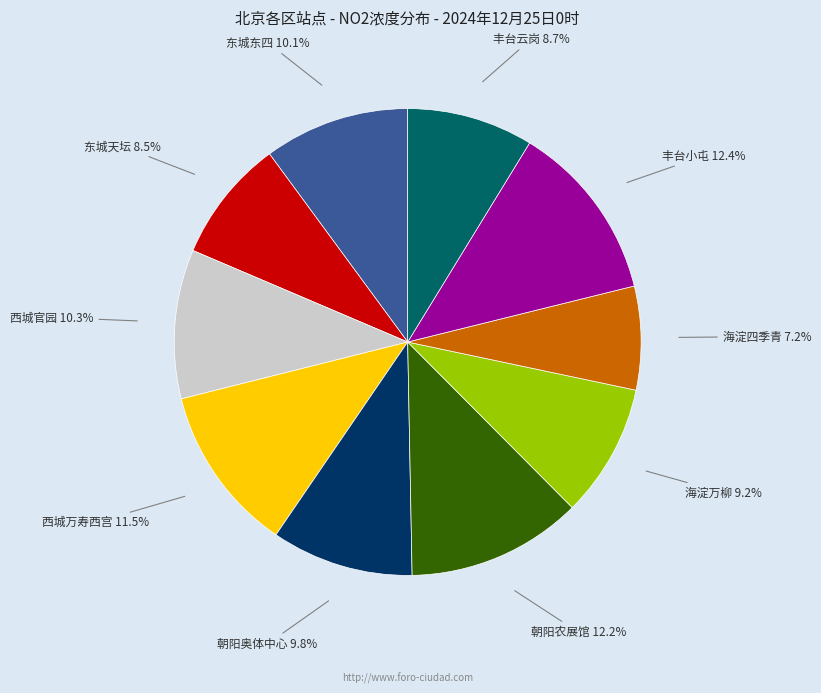

To the nearest percent, what is the difference between the 丰台云岗 and 海淀四季青 slice percentages?

2%